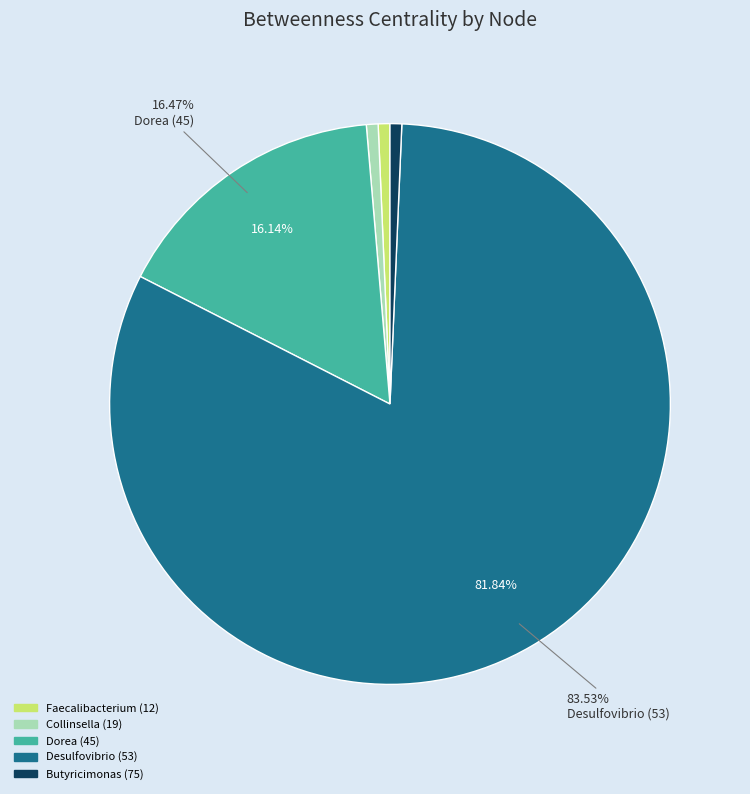

What is the smallest slice in the pie chart?

Faecalibacterium